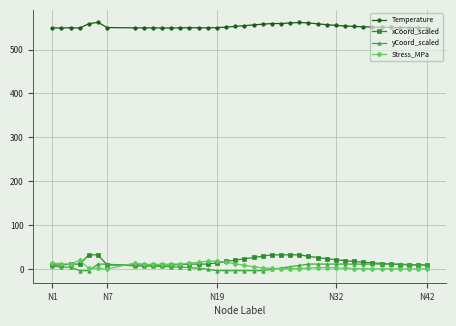

At how many categories does at least one series exceed 286?

40